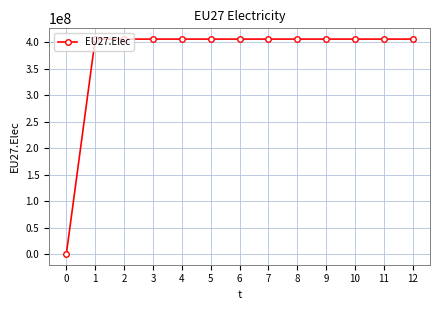

What is the sum of all values?

4876312500